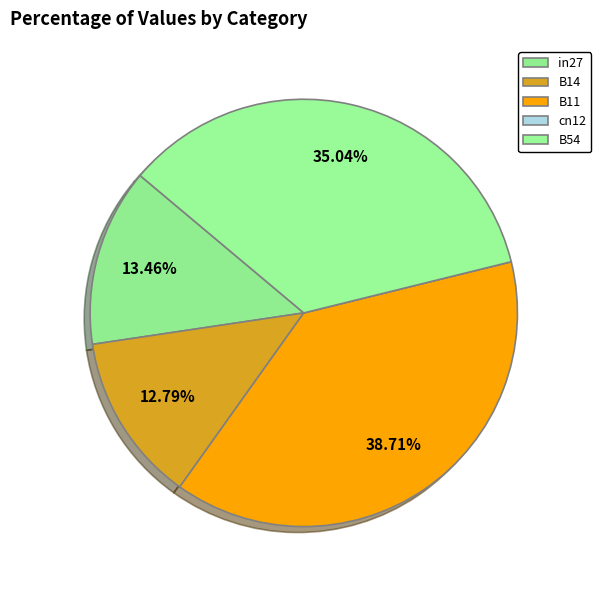

How many slices are in this pie chart?

5